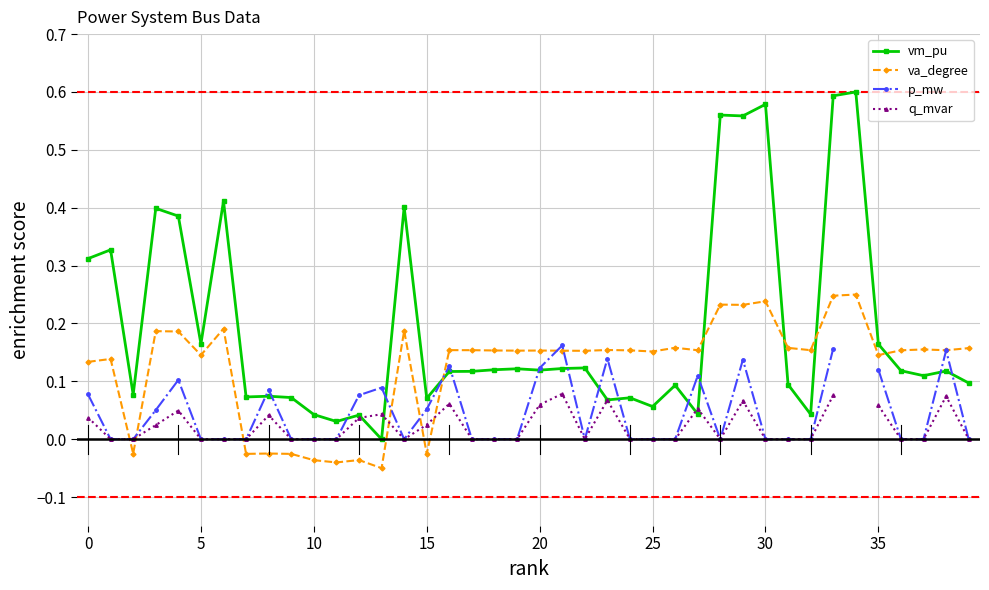

How many distinct data groups are displayed?

4